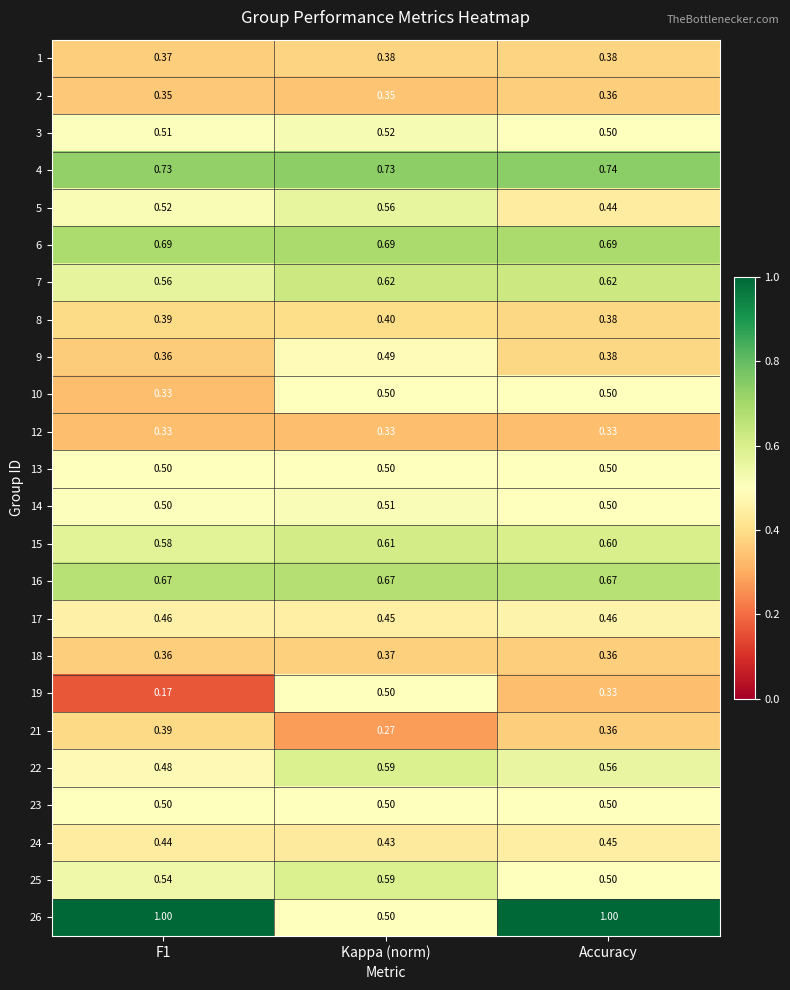

At which label does 24 reach its peak?

Accuracy